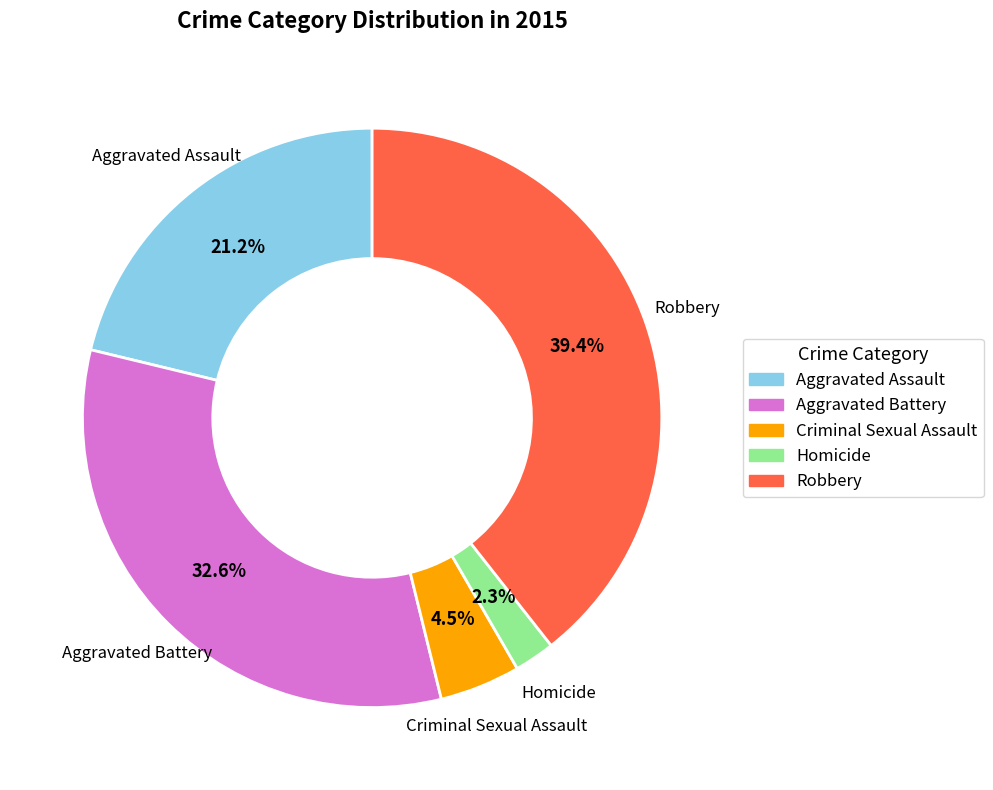

Which slice is the largest?

Robbery